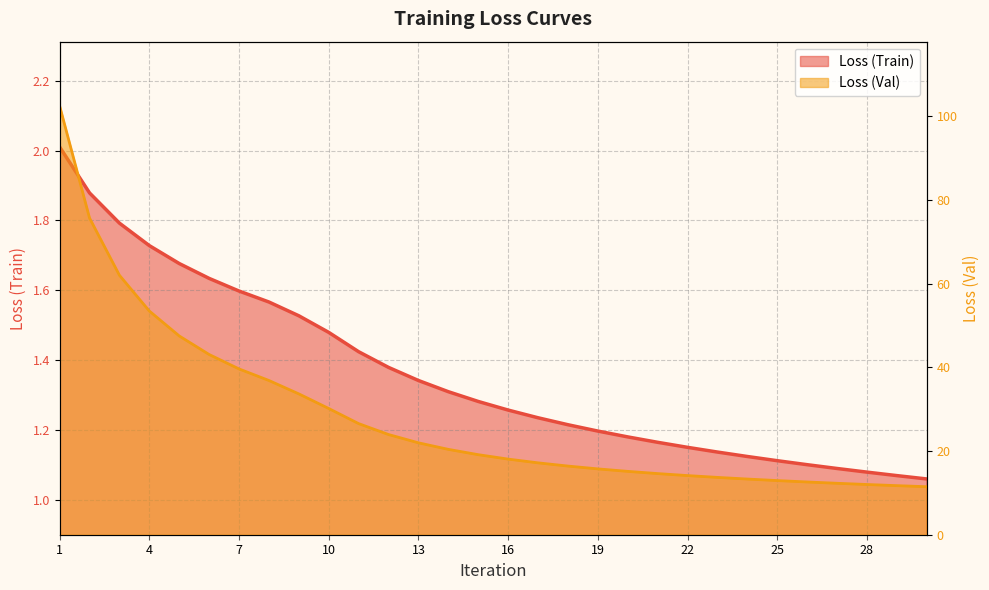

What is the average value of the Loss (Val) series?

28.3